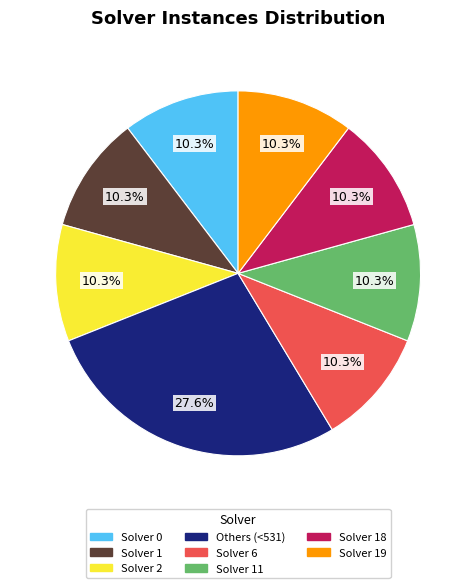

Does any single category account for the majority?

No